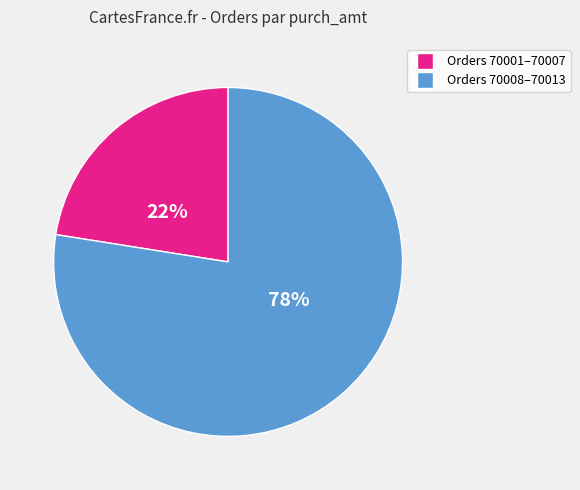

Is there a majority slice in this chart?

Yes